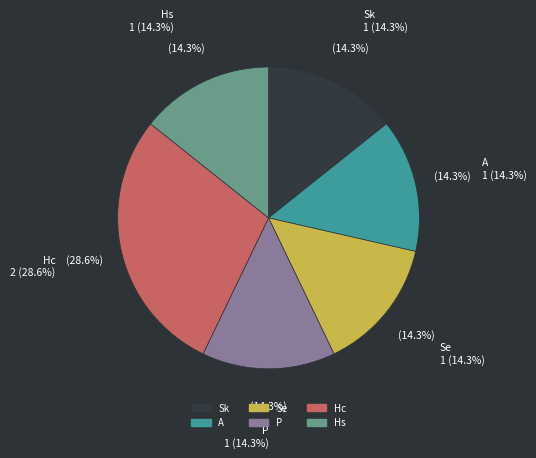

What percentage do Hc and Se together represent?

42.9%